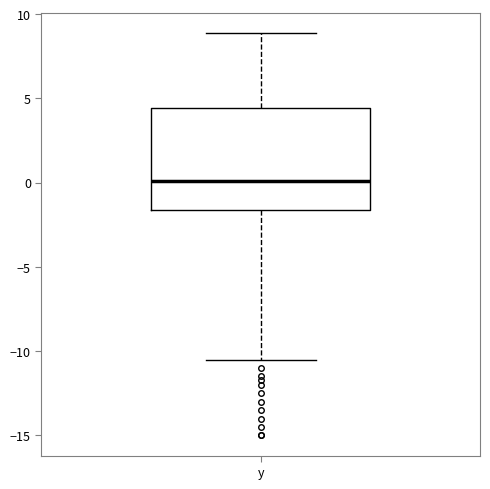

Read this box plot against the y-axis: the position of the median line, the range covered by the box, and the ends of both whiskers. The values are not printed on the chart, so give them approximately, as read against the axis.

median 0.0, box -1.5 to 4.5, whiskers -10.5 to 9.0